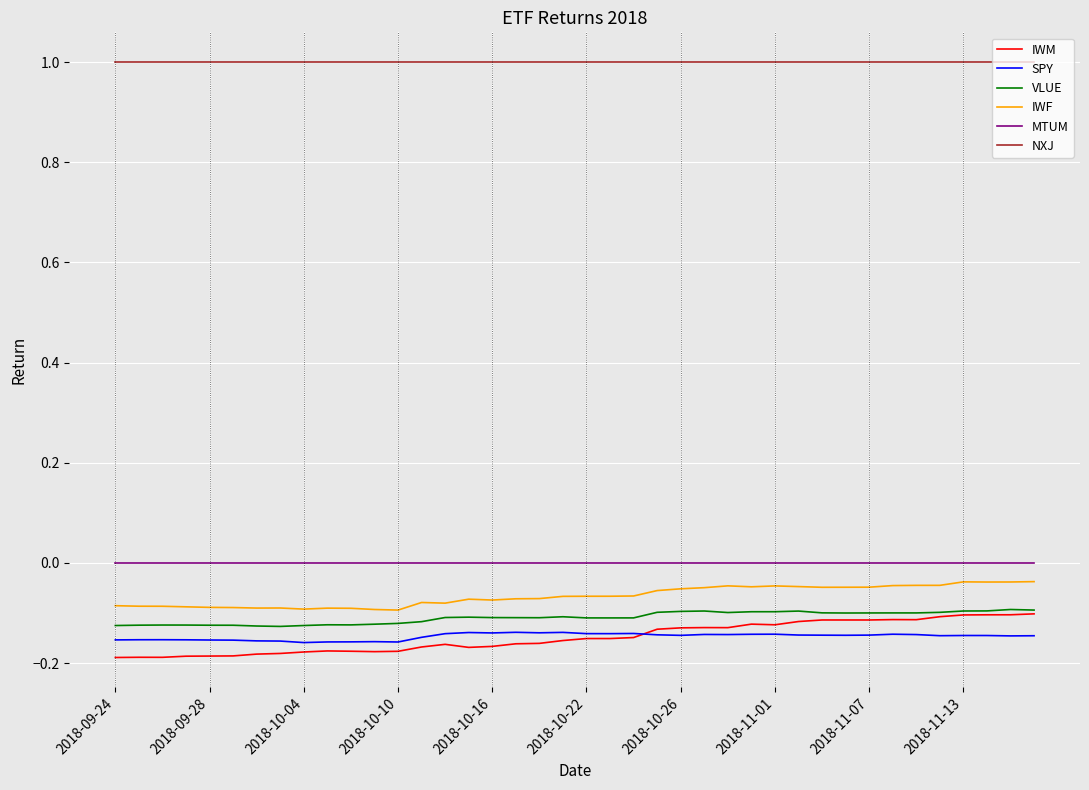

Which series has the widest spread of values?

IWM